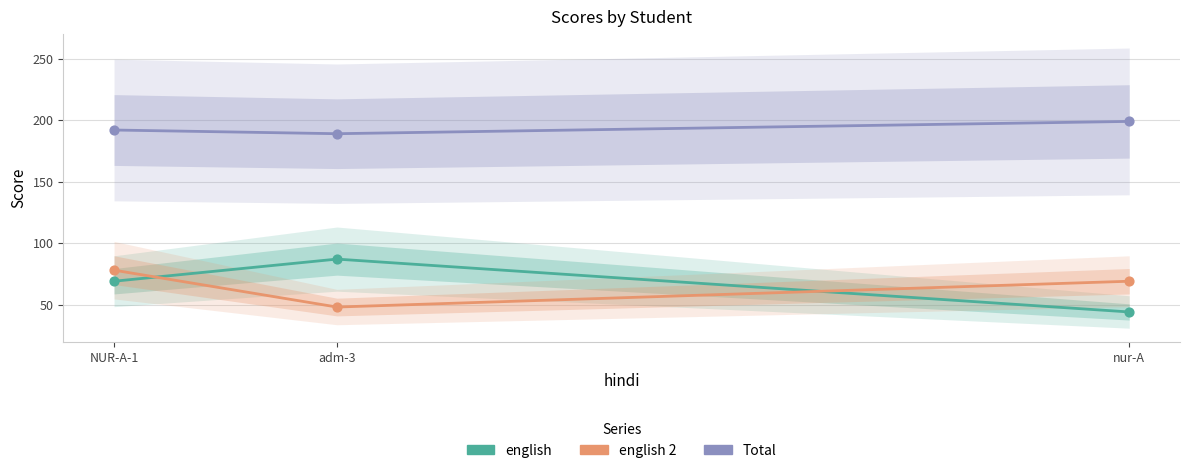

Is the value of Total at nur-A greater than the value of english 2 at NUR-A-1?

Yes